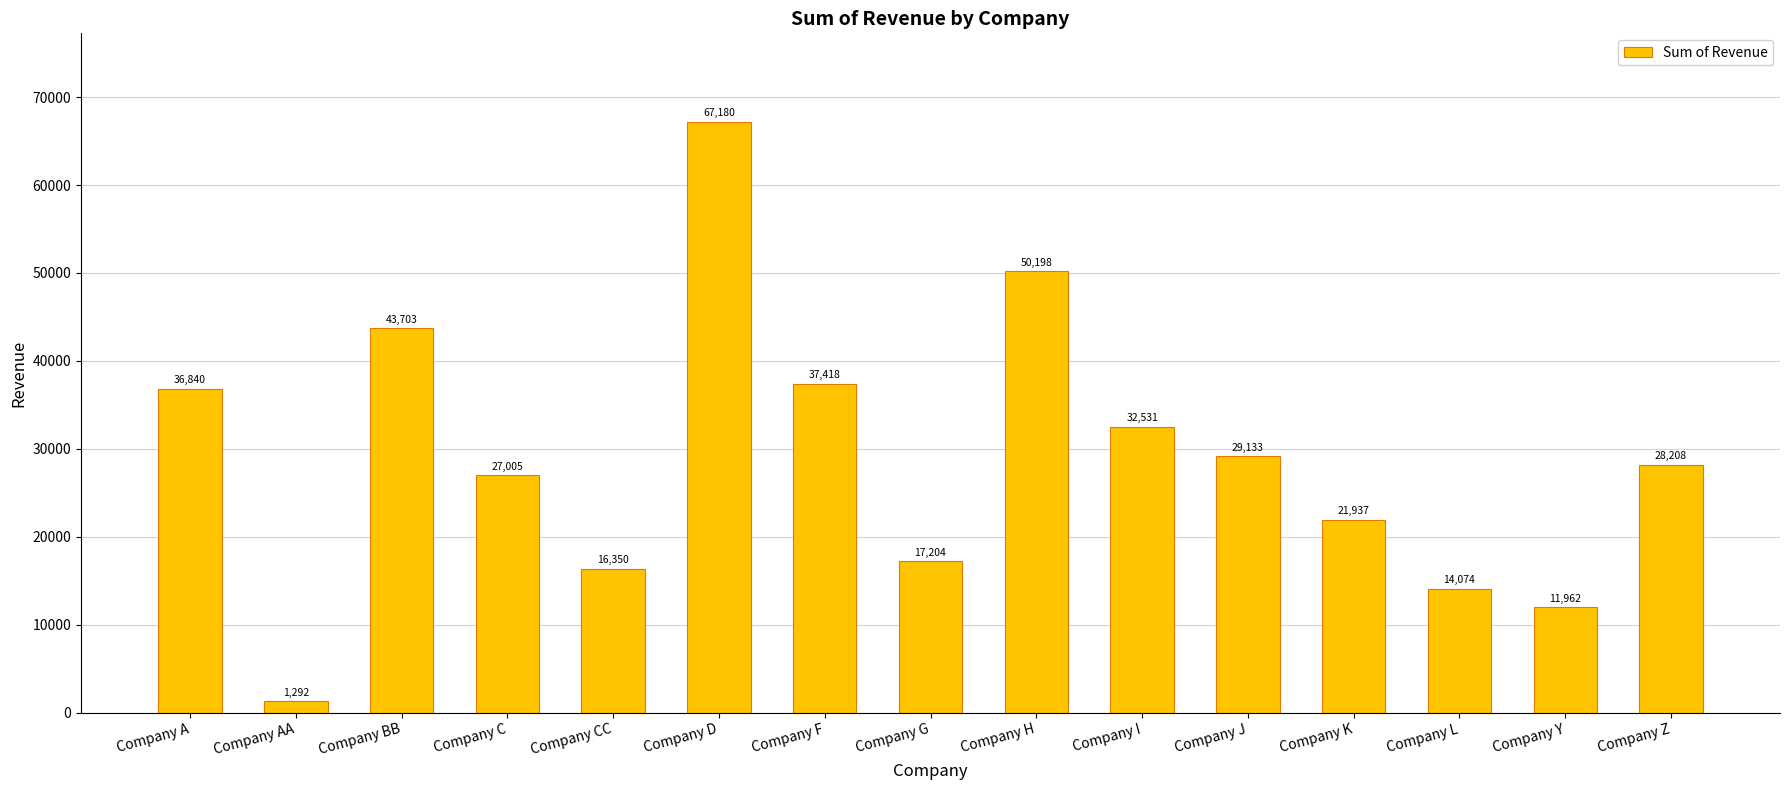

What is the ratio of the value at Company D to the value at Company J?

2.3